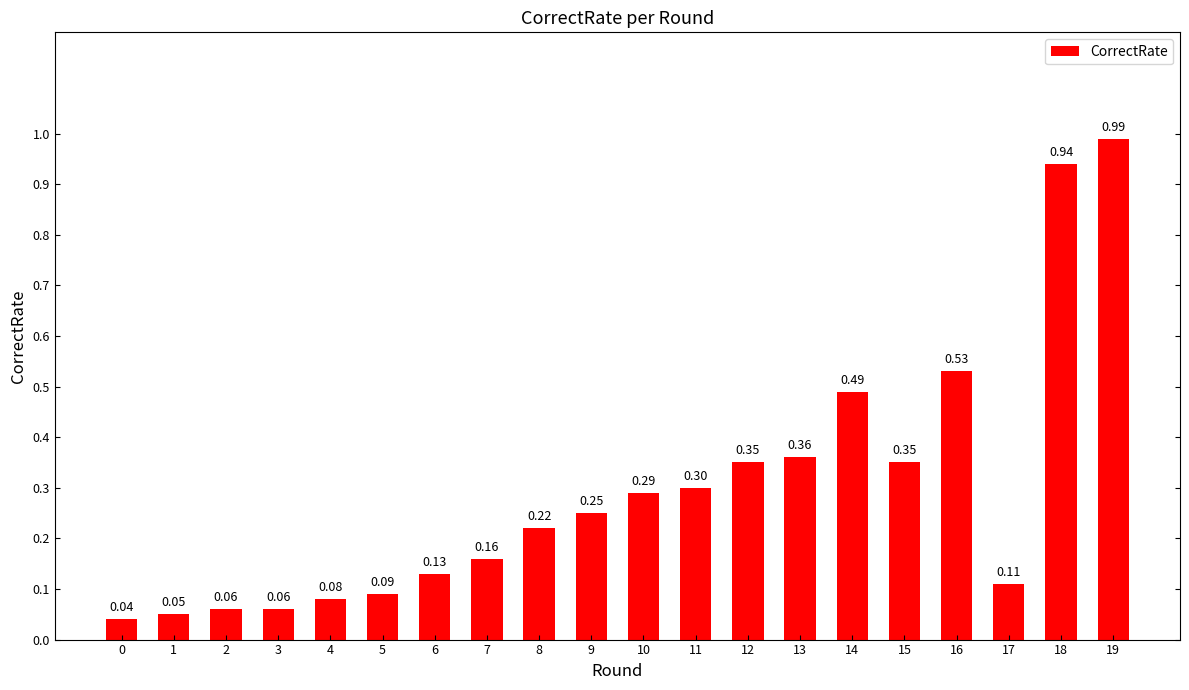

The chart shows a value of 1.6 at 19. True or false?

False